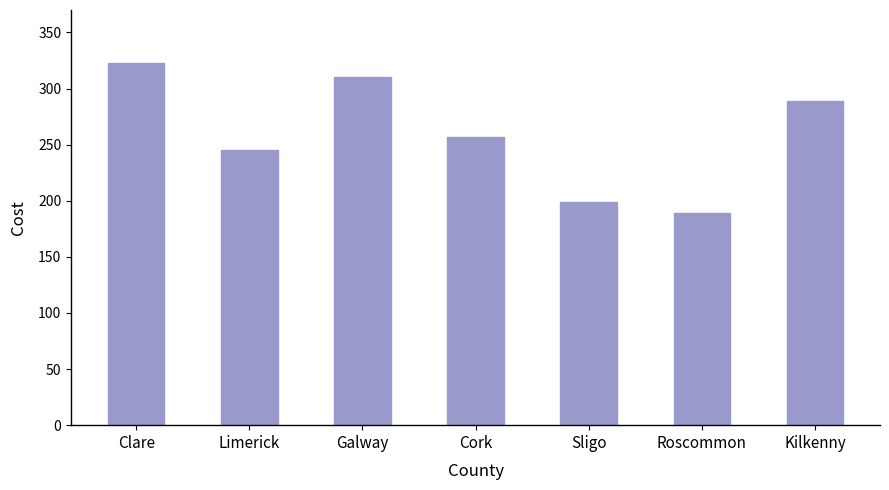

How many bars are there in total?

7